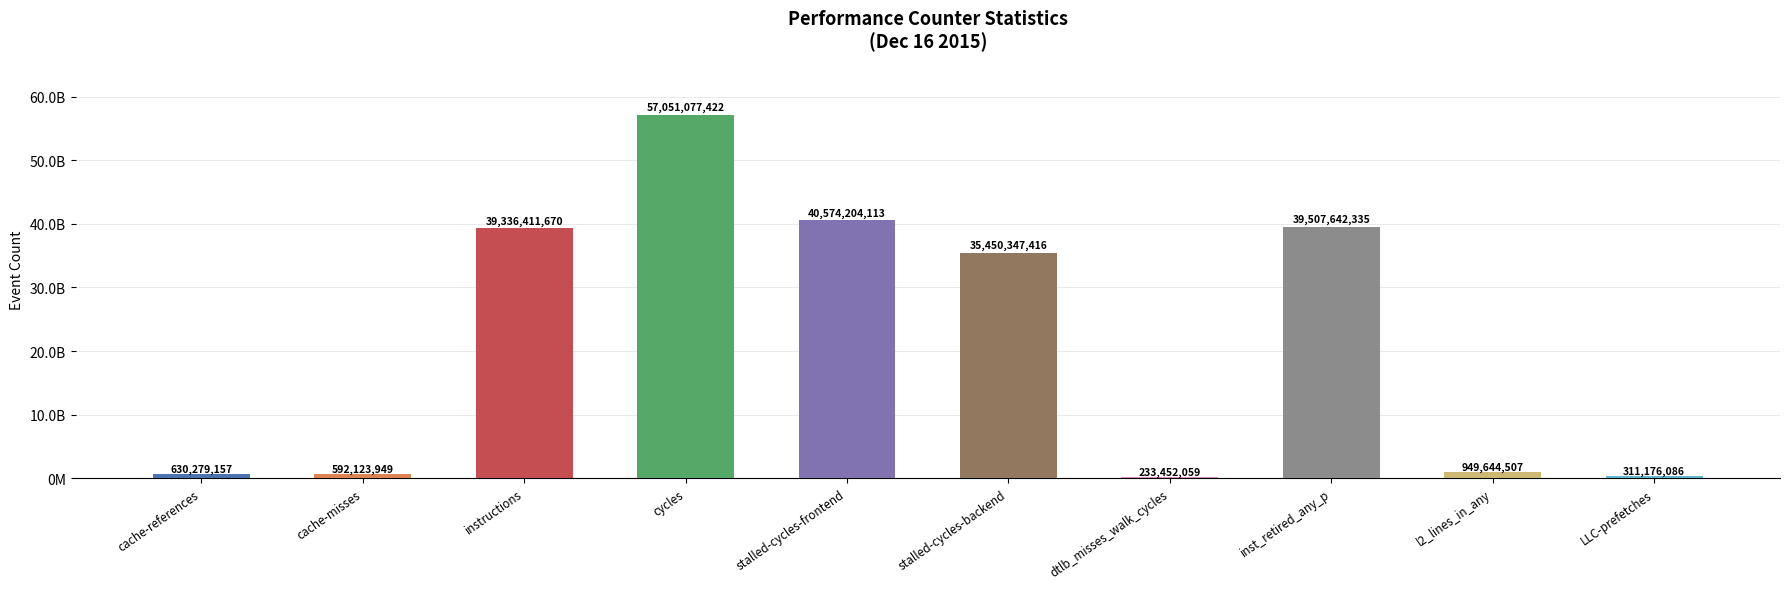

Does the chart contain any negative values?

No